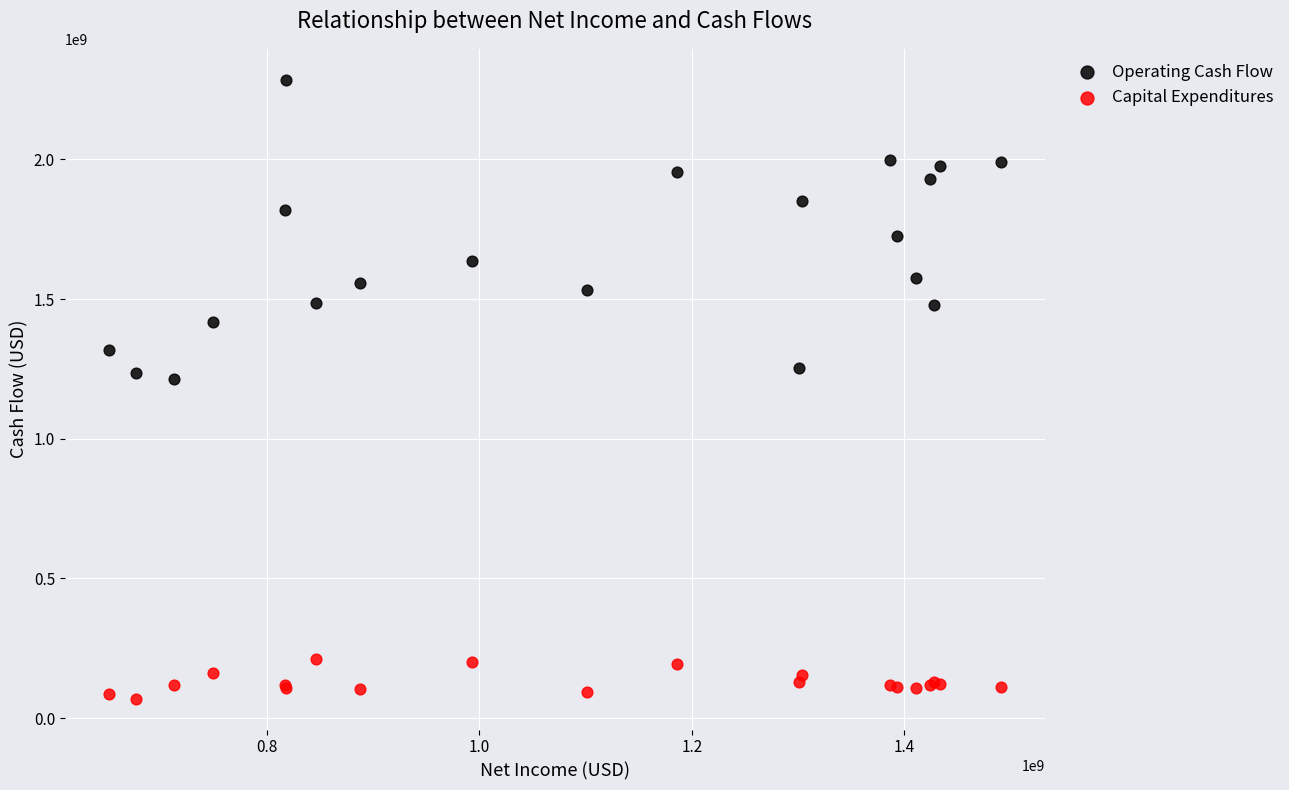

Which series has the widest spread of Y values?

Operating Cash Flow